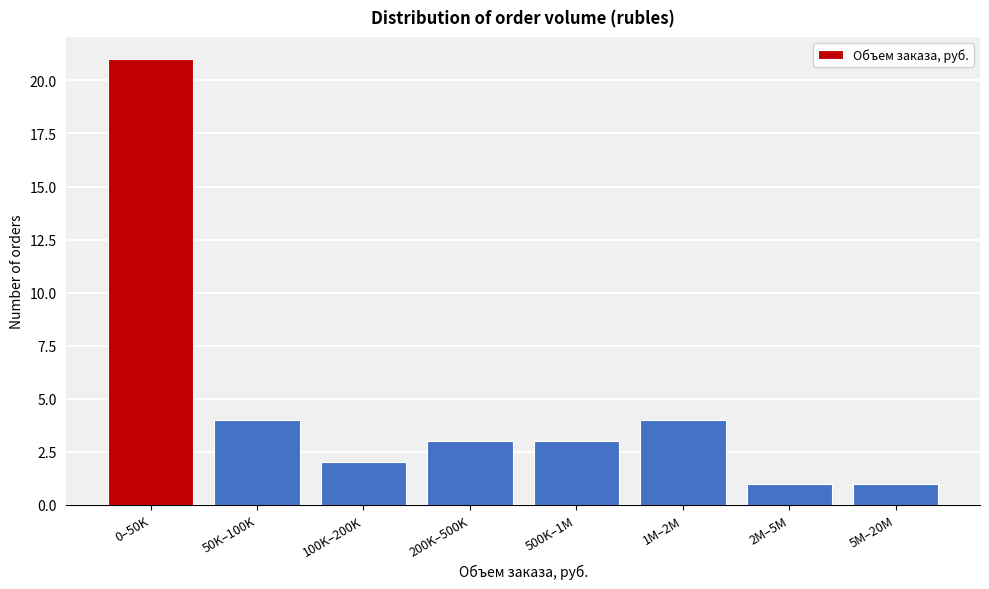

Reading right to left, extract all data points from this chart.

1	1	4	3	3	2	4	21